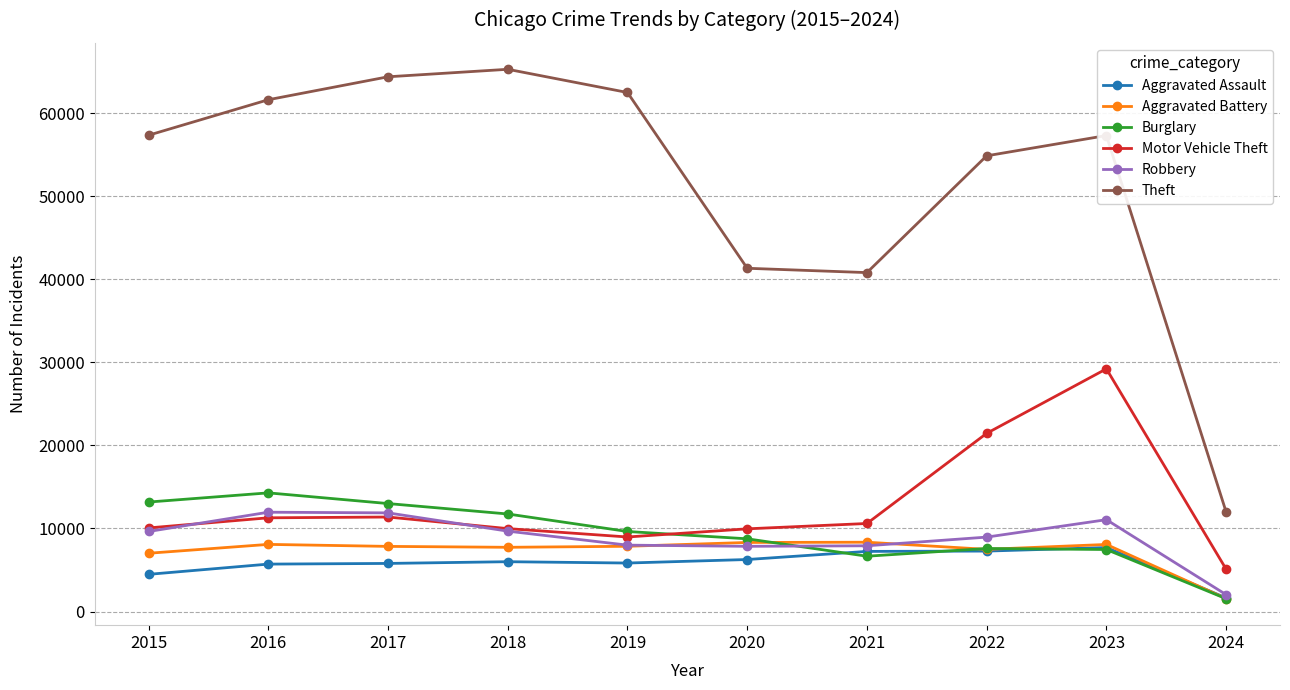

What is the maximum value for Aggravated Assault?

7706